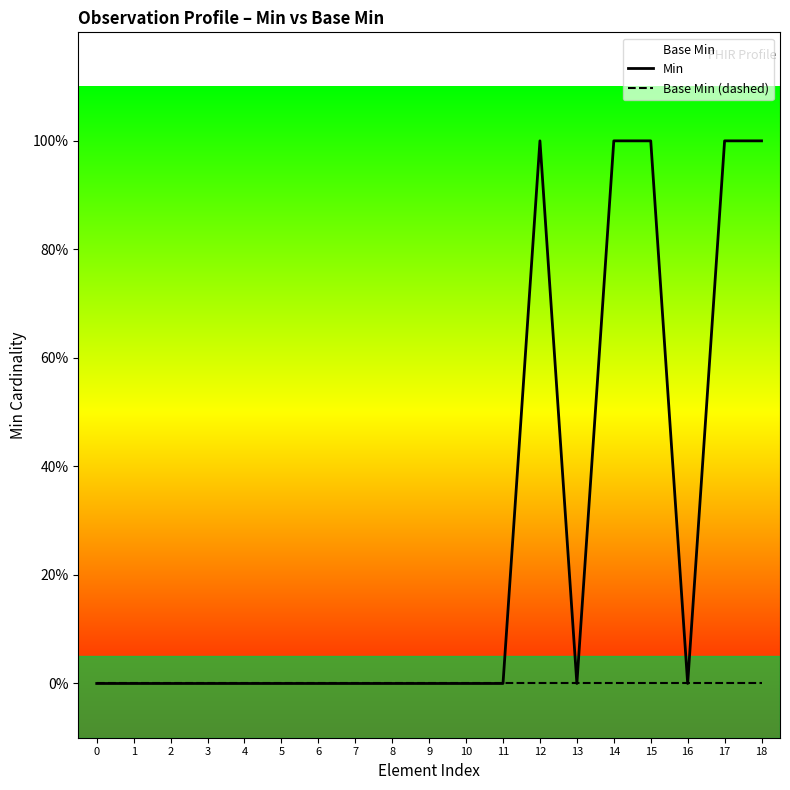

The Base Min (dashed) series shows 0 at 15. True or false?

True